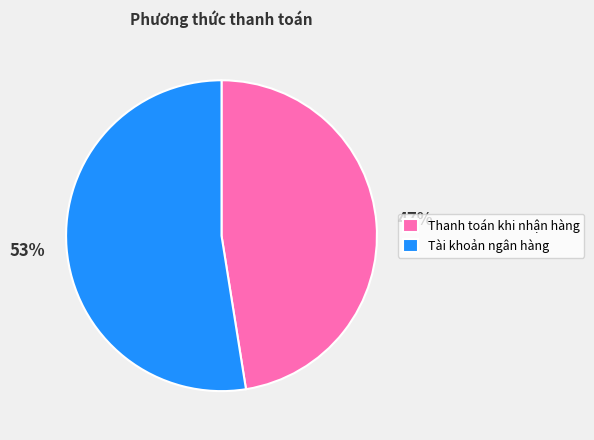

Is it true that Thanh toán khi nhận hàng is 62% of the pie?

False